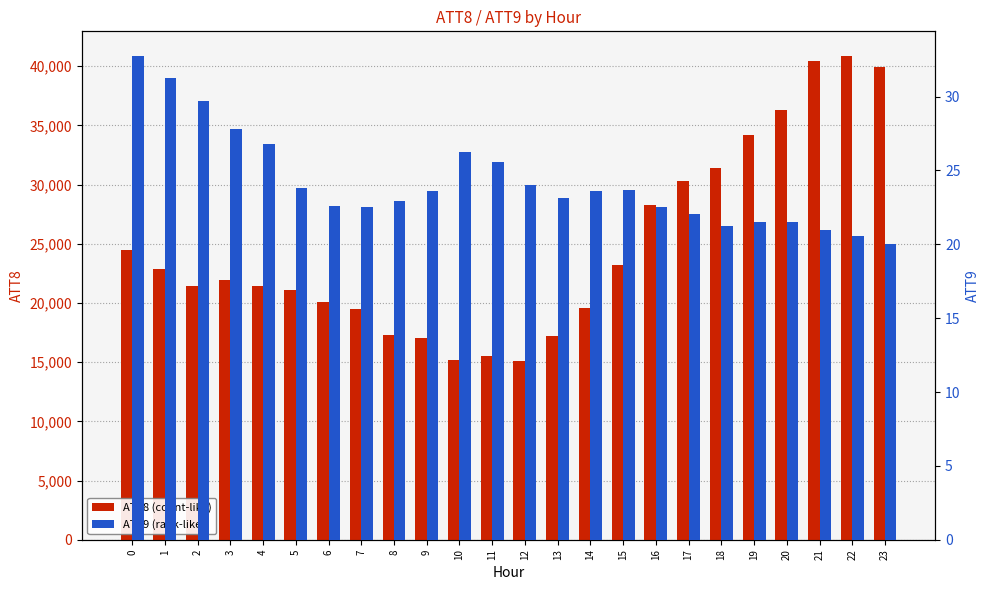

The ATT8 series shows 9008.5 at 12. True or false?

False